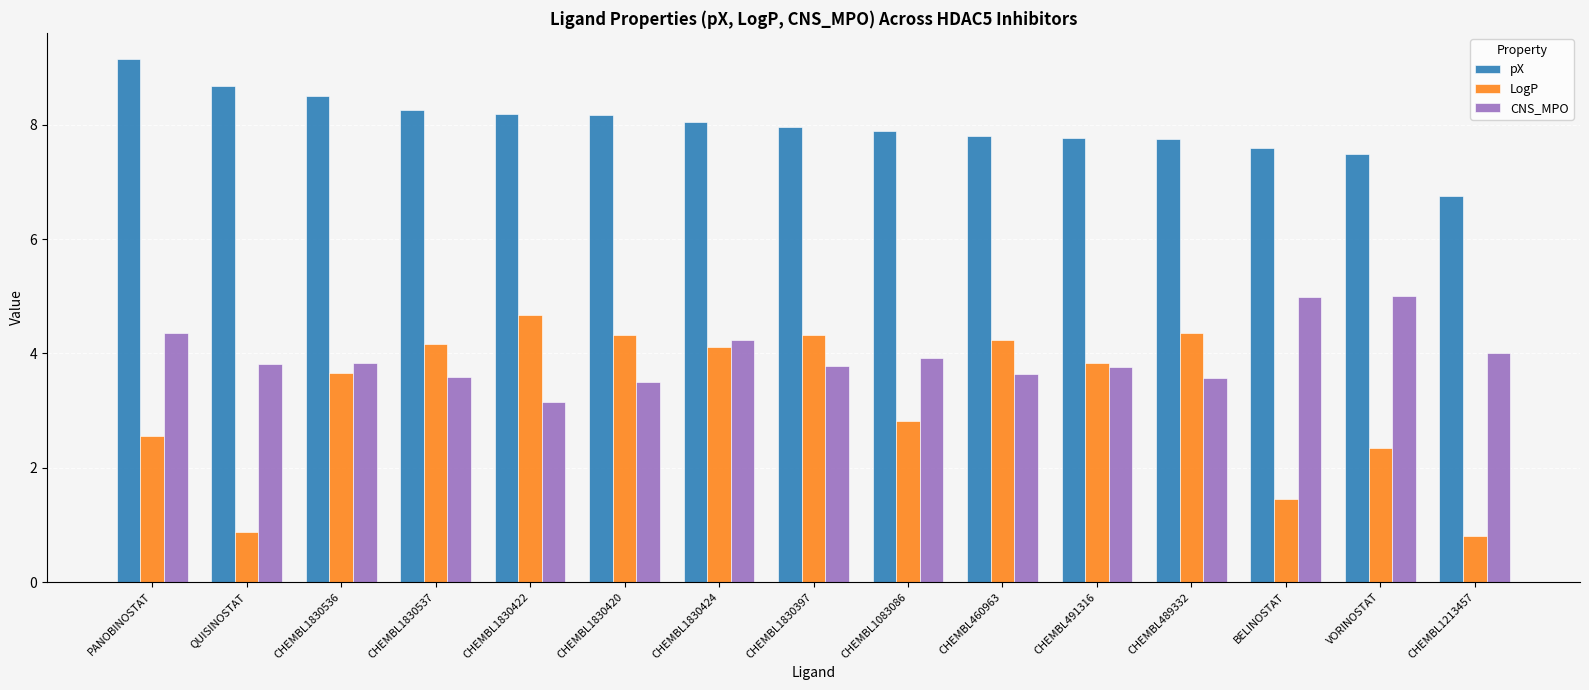

What is the value of the CNS_MPO bar at the 1st from the left?

4.4